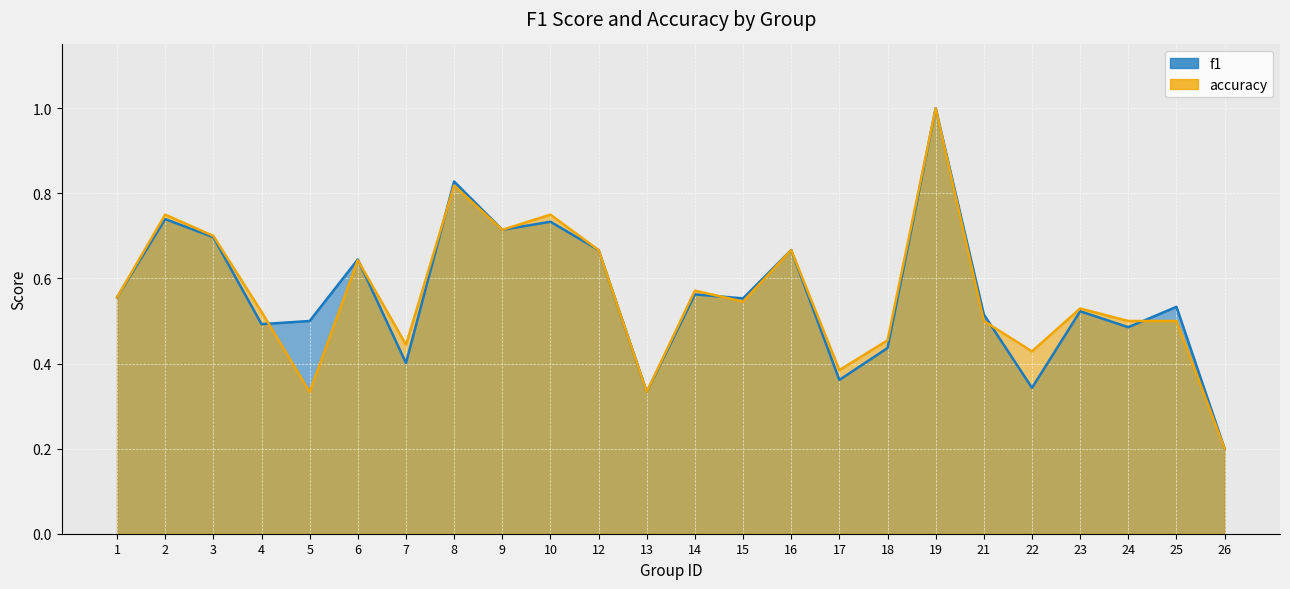

What is the value of the f1 point at the 22nd from the left?

0.5